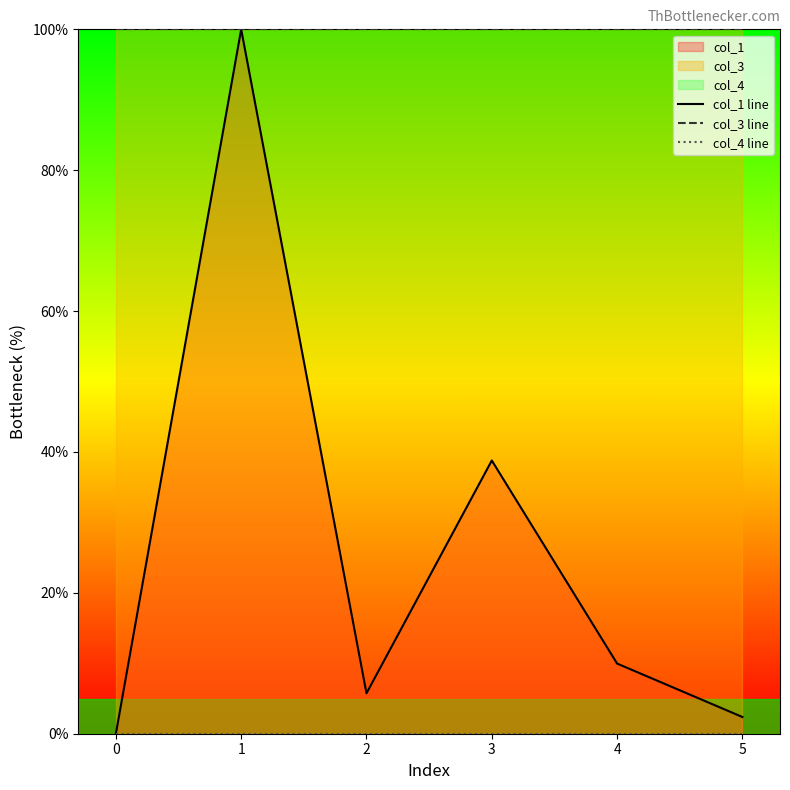

Reading left to right, what are all the values shown in this chart?

col_1 line: 0=0.0	1=100.0	2=5.7	3=38.8	4=10.0	5=2.4
col_3 line: 0=100.0	1=100.0	2=100.0	3=100.0	4=100.0	5=100.0
col_4 line: 0=0.0	1=0.0	2=0.0	3=0.0	4=0.0	5=0.0